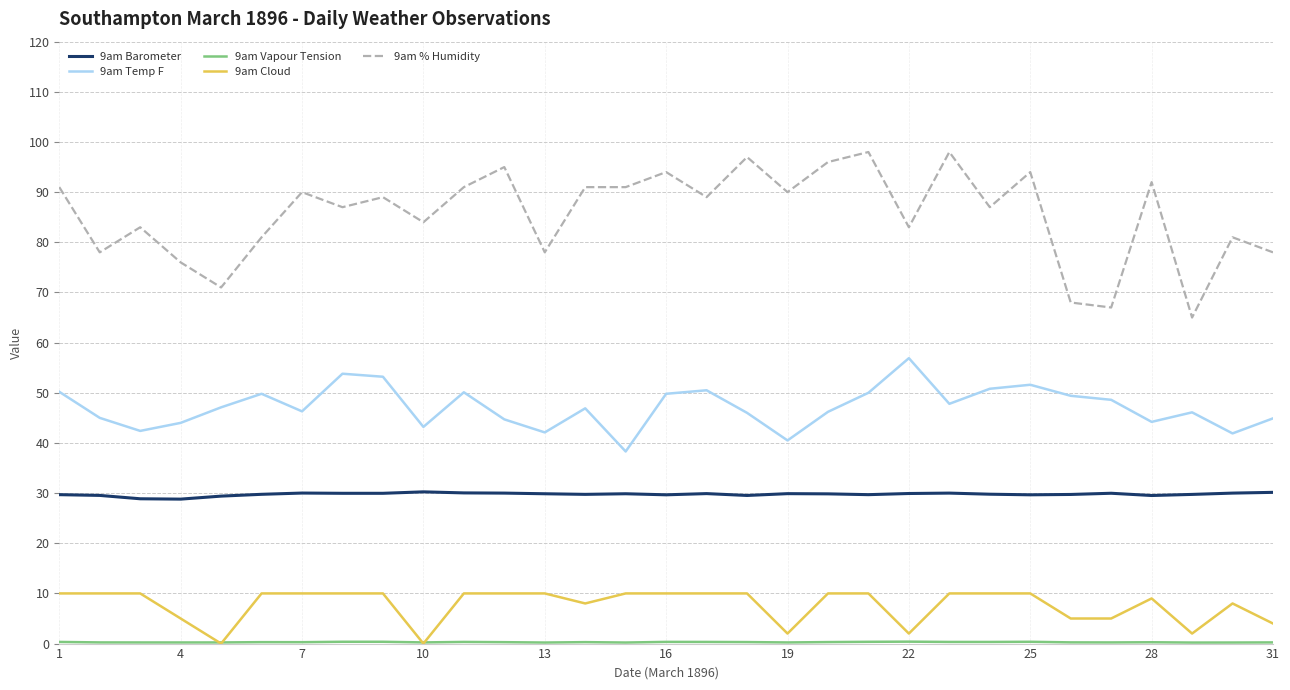

True or false: 9am Cloud and 9am % Humidity cross at least once.

False